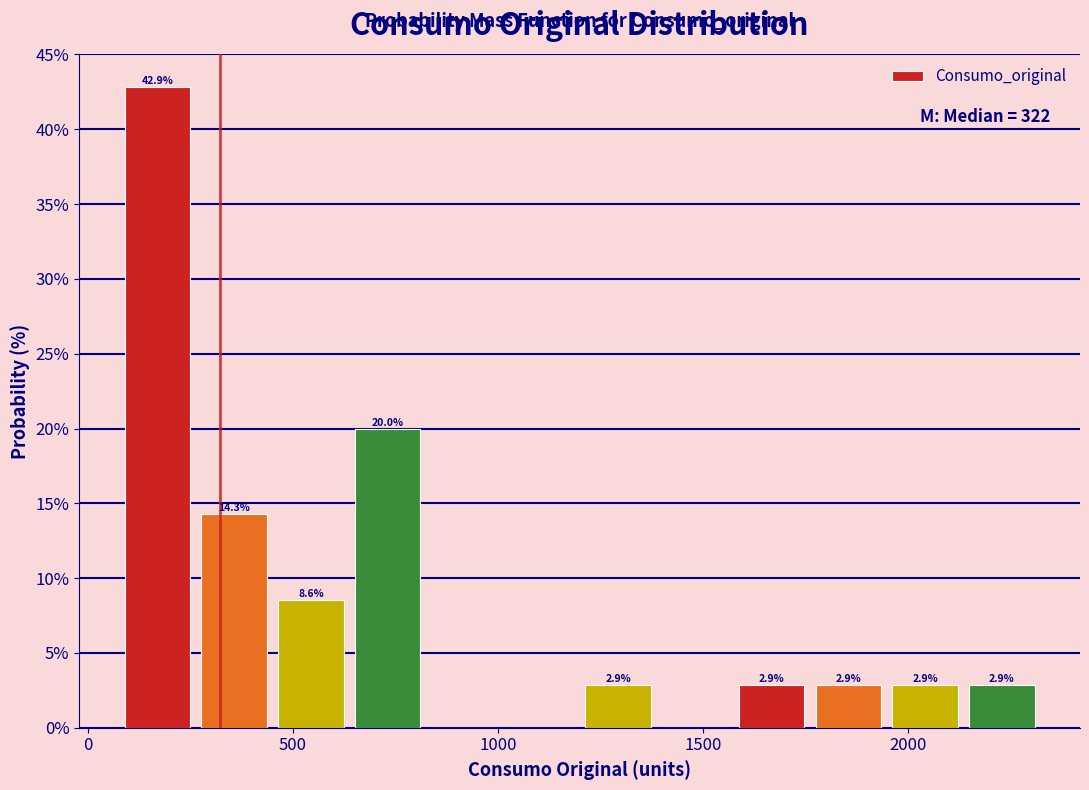

Around what value on the x-axis is the tallest bar? Give the approximate position of its centre, as read against the axis.

150